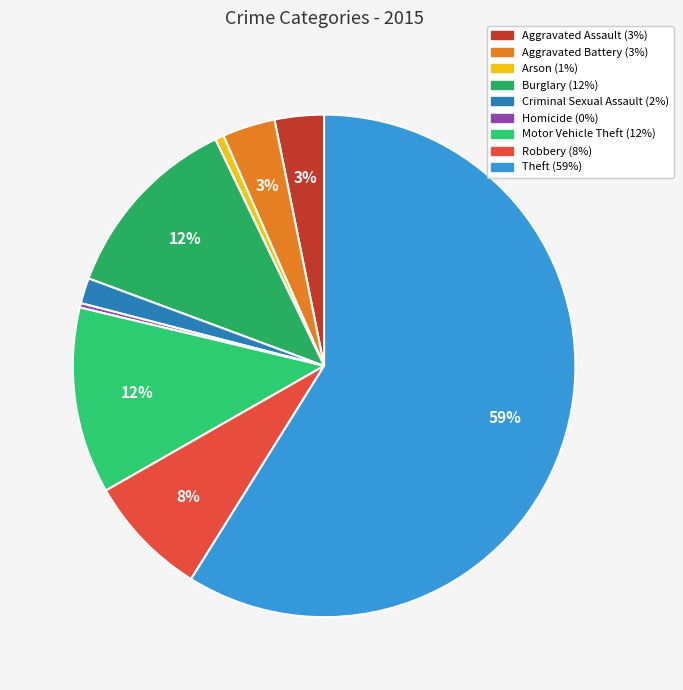

Which slice represents more than half of the pie?

Theft